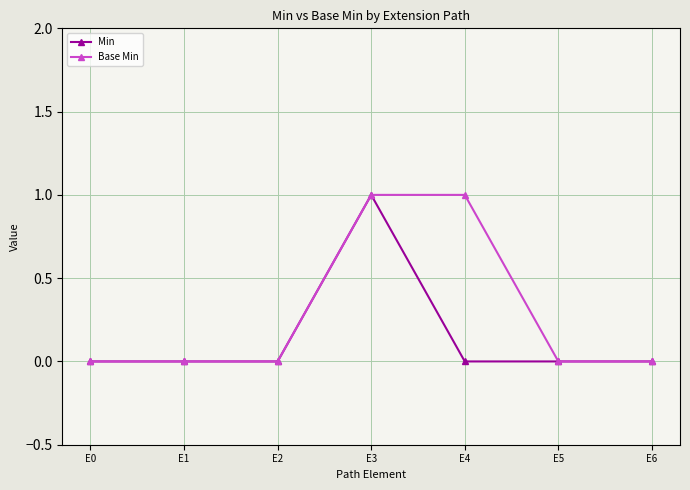

Rank the series by their average value, from highest to lowest.

Base Min, Min